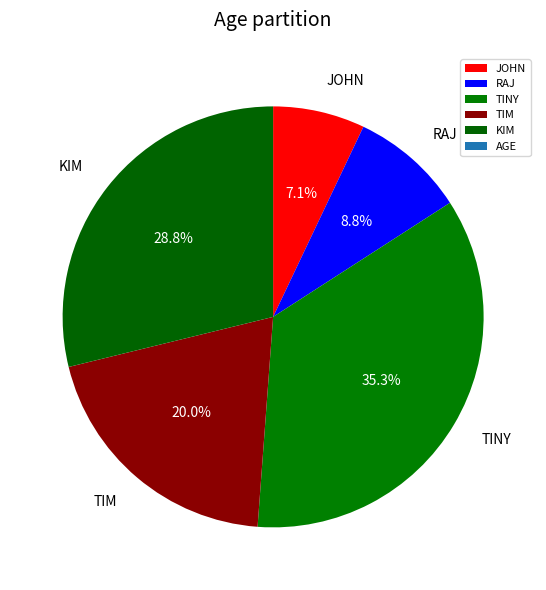

What is the total percentage of JOHN and RAJ?

15.9%